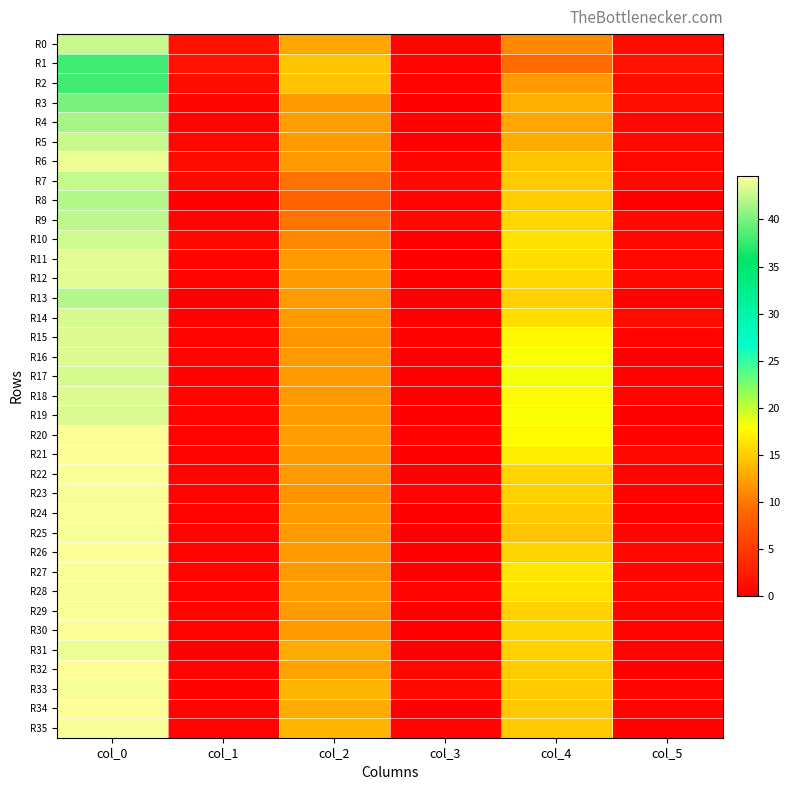

Reading left to right, extract all data points from this chart.

R0: col_0=42.8	col_1=1.8	col_2=12.7	col_3=0.5	col_4=11.0	col_5=1.2
R1: col_0=38.0	col_1=1.6	col_2=14.5	col_3=0.5	col_4=9.2	col_5=1.6
R2: col_0=38.0	col_1=1.2	col_2=14.5	col_3=0.5	col_4=12.0	col_5=1.2
R3: col_0=40.0	col_1=0.7	col_2=12.0	col_3=0.0	col_4=13.2	col_5=1.3
R4: col_0=41.5	col_1=0.5	col_2=12.2	col_3=0.4	col_4=12.8	col_5=0.8
R5: col_0=42.8	col_1=0.8	col_2=12.0	col_3=0.0	col_4=13.0	col_5=1.0
R6: col_0=44.0	col_1=1.2	col_2=12.0	col_3=0.7	col_4=14.5	col_5=0.9
R7: col_0=42.5	col_1=0.9	col_2=9.7	col_3=0.9	col_4=14.8	col_5=0.8
R8: col_0=42.0	col_1=0.0	col_2=8.7	col_3=0.5	col_4=15.0	col_5=0.0
R9: col_0=42.3	col_1=0.5	col_2=9.8	col_3=0.8	col_4=15.7	col_5=0.9
R10: col_0=43.0	col_1=0.9	col_2=11.0	col_3=0.0	col_4=16.2	col_5=1.0
R11: col_0=43.7	col_1=0.5	col_2=12.0	col_3=0.0	col_4=16.0	col_5=0.8
R12: col_0=43.7	col_1=0.5	col_2=12.0	col_3=0.0	col_4=15.7	col_5=0.9
R13: col_0=42.0	col_1=0.0	col_2=12.0	col_3=0.0	col_4=15.2	col_5=0.4
R14: col_0=43.2	col_1=0.4	col_2=12.0	col_3=0.0	col_4=16.0	col_5=1.2
R15: col_0=43.5	col_1=0.5	col_2=11.8	col_3=0.4	col_4=17.5	col_5=0.5
R16: col_0=43.5	col_1=0.5	col_2=12.0	col_3=0.0	col_4=18.0	col_5=0.0
R17: col_0=43.2	col_1=0.4	col_2=12.0	col_3=0.0	col_4=18.2	col_5=0.4
R18: col_0=43.5	col_1=0.5	col_2=12.0	col_3=0.0	col_4=17.7	col_5=0.5
R19: col_0=43.3	col_1=0.5	col_2=12.0	col_3=0.0	col_4=18.0	col_5=0.0
R20: col_0=44.5	col_1=0.5	col_2=12.2	col_3=0.4	col_4=17.8	col_5=0.4
R21: col_0=44.7	col_1=0.5	col_2=12.0	col_3=0.0	col_4=17.0	col_5=0.8
R22: col_0=44.5	col_1=0.5	col_2=12.0	col_3=0.0	col_4=15.5	col_5=0.5
R23: col_0=44.3	col_1=0.5	col_2=11.7	col_3=0.5	col_4=15.2	col_5=0.4
R24: col_0=44.5	col_1=0.5	col_2=12.0	col_3=0.0	col_4=14.8	col_5=0.4
R25: col_0=44.3	col_1=0.5	col_2=12.0	col_3=0.0	col_4=14.5	col_5=0.5
R26: col_0=44.5	col_1=0.5	col_2=12.0	col_3=0.0	col_4=15.5	col_5=0.9
R27: col_0=44.5	col_1=0.5	col_2=12.0	col_3=0.0	col_4=16.5	col_5=0.5
R28: col_0=44.3	col_1=0.5	col_2=12.3	col_3=0.5	col_4=16.2	col_5=0.8
R29: col_0=44.5	col_1=0.5	col_2=12.0	col_3=0.0	col_4=15.3	col_5=0.5
R30: col_0=44.5	col_1=0.5	col_2=12.0	col_3=0.0	col_4=15.5	col_5=0.5
R31: col_0=44.0	col_1=0.0	col_2=13.0	col_3=0.0	col_4=15.3	col_5=0.5
R32: col_0=44.7	col_1=0.5	col_2=12.5	col_3=0.9	col_4=15.0	col_5=0.0
R33: col_0=44.2	col_1=0.4	col_2=13.7	col_3=0.9	col_4=14.8	col_5=0.8
R34: col_0=44.7	col_1=0.5	col_2=13.0	col_3=0.0	col_4=14.7	col_5=0.5
R35: col_0=44.3	col_1=0.5	col_2=13.7	col_3=0.5	col_4=14.8	col_5=0.4